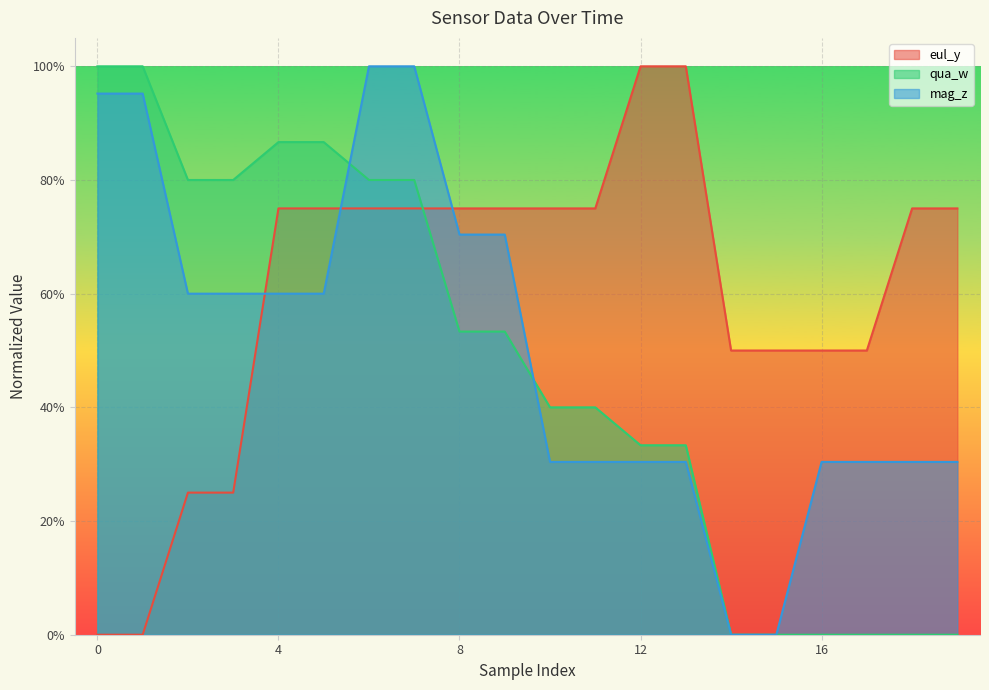

How many distinct data groups are displayed?

3